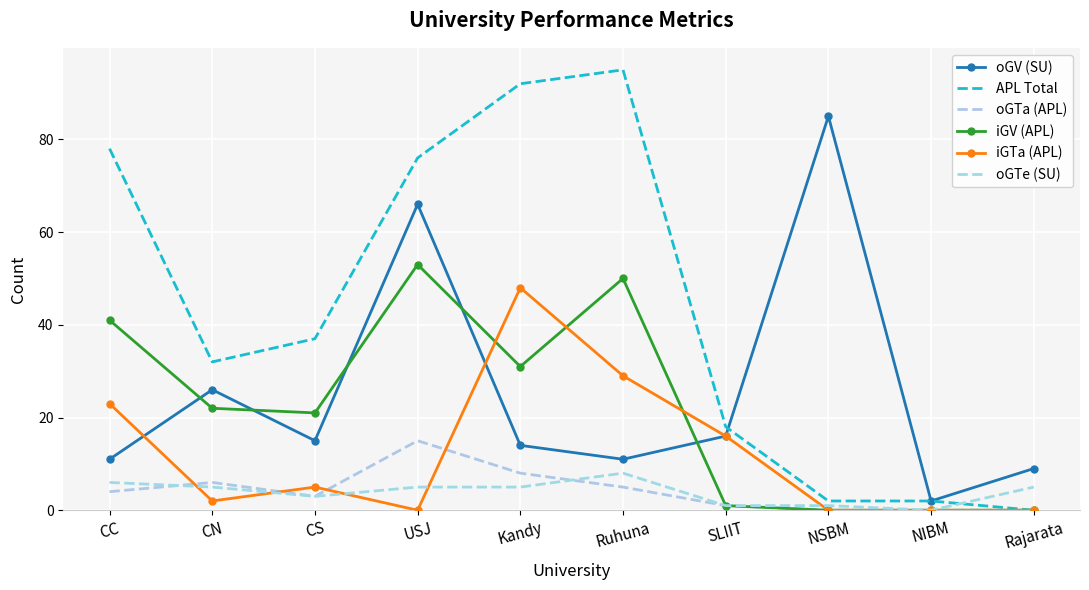

How many values in the iGTa (APL) series are below 5?

5